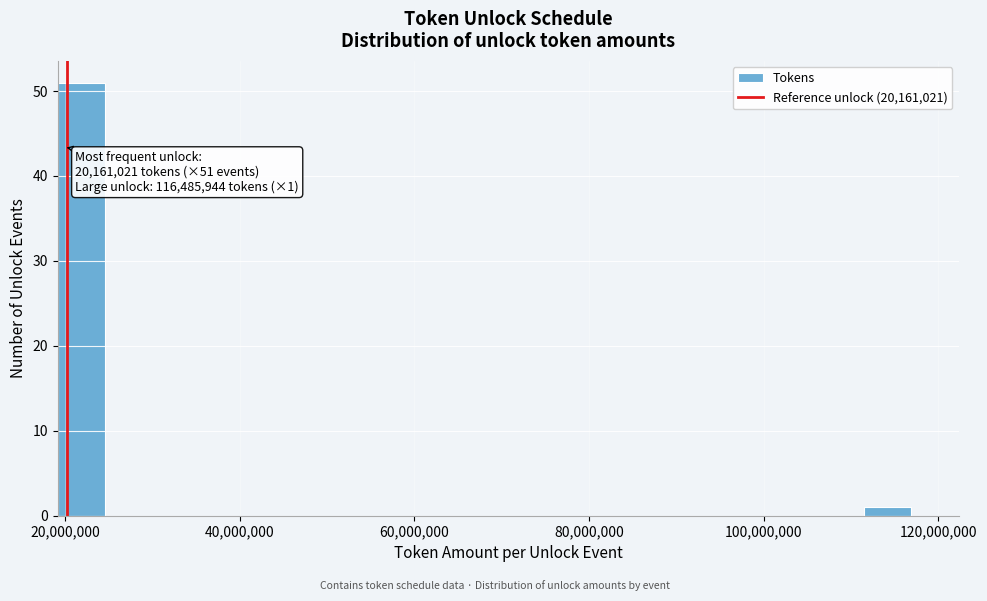

Read against the x-axis, roughly where is the centre of the tallest bar?

22000000